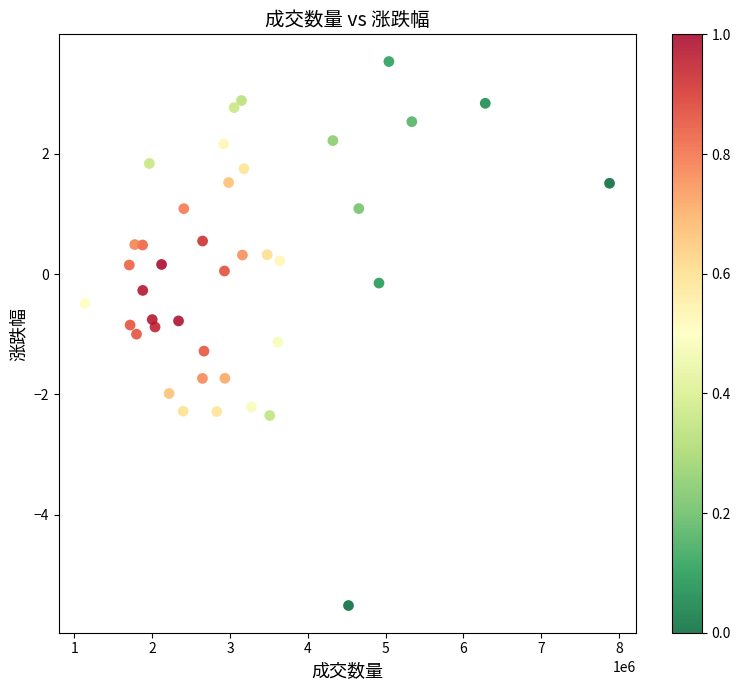

What is the range of Y values (max minus min)?

9.1